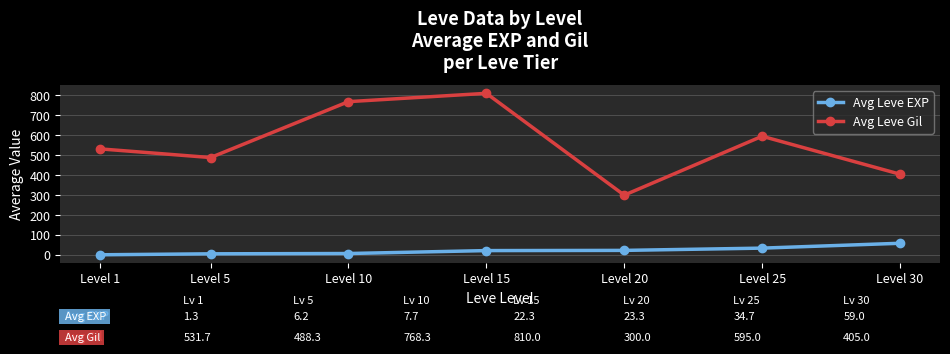

At which category is the sum across all series the highest?

Level 15